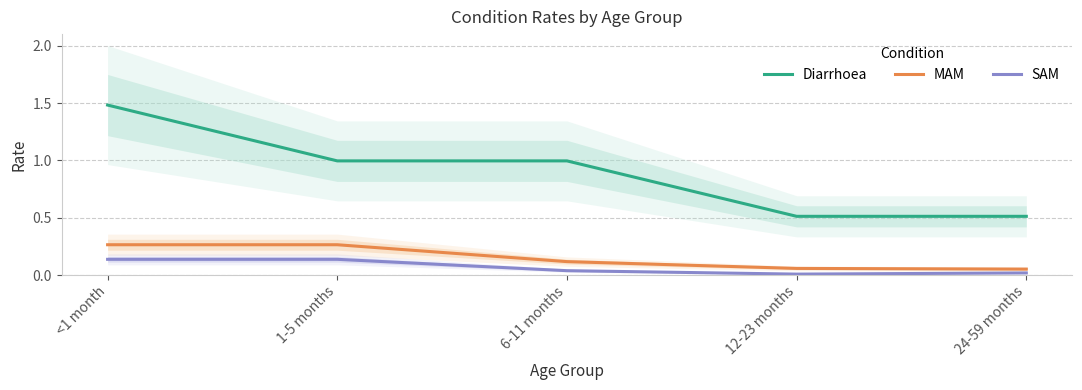

What is the difference between the second highest and minimum values in the Diarrhoea series?

0.5